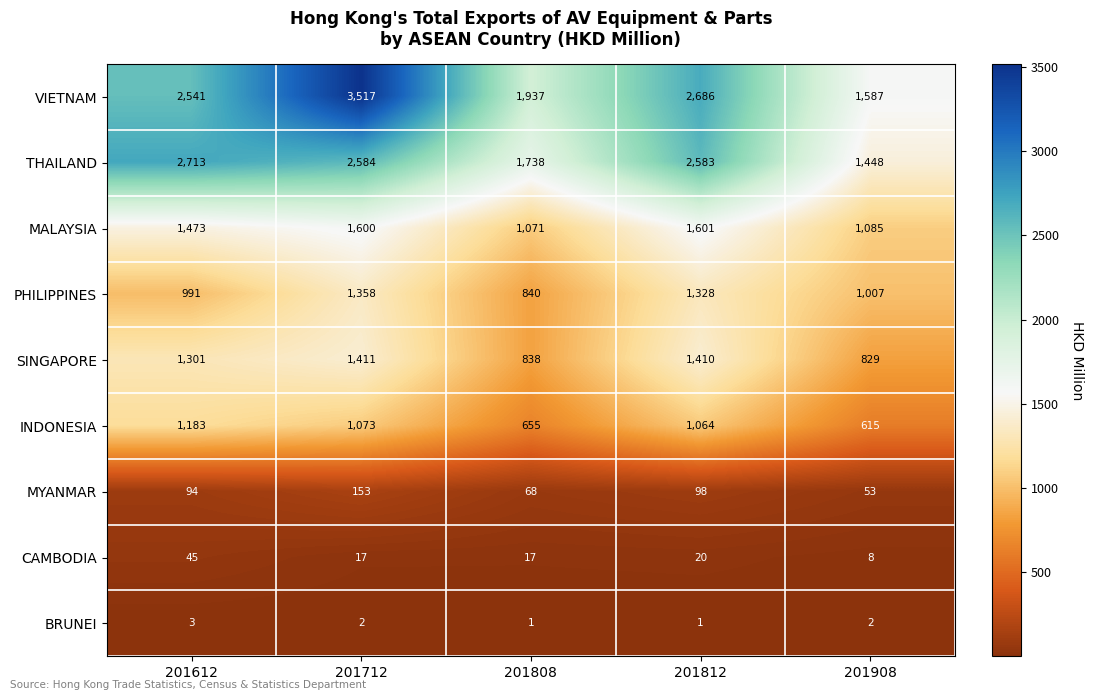

List the series in order of their peak value, lowest first.

BRUNEI, CAMBODIA, MYANMAR, INDONESIA, PHILIPPINES, SINGAPORE, MALAYSIA, THAILAND, VIETNAM